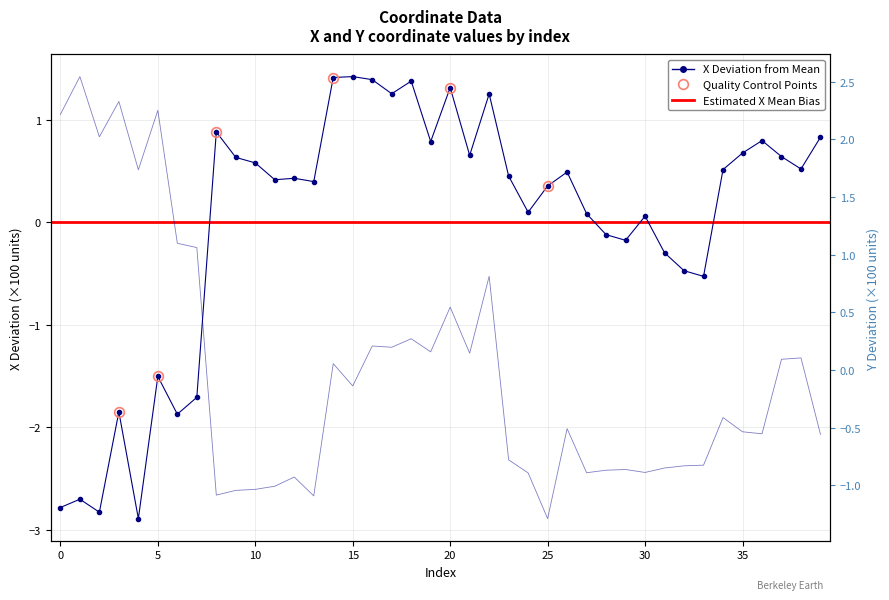

How many times do y and x cross each other?

1